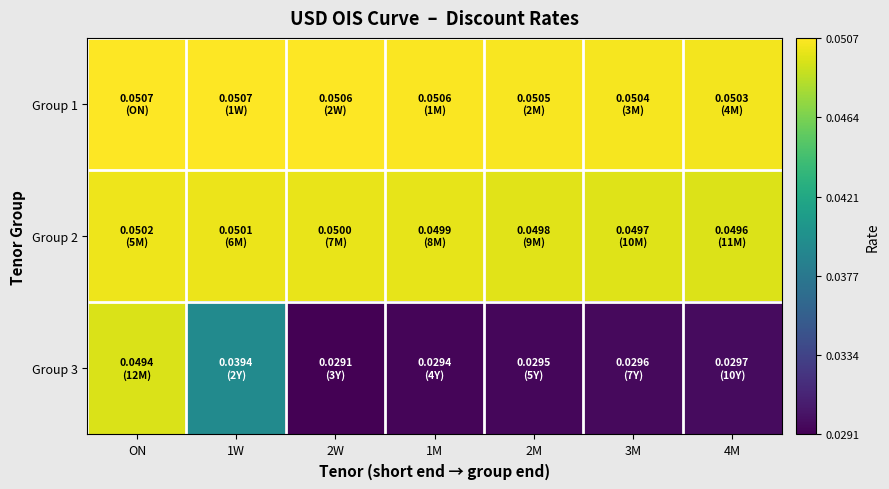

Reading right to left, transcribe all the data shown in this chart.

Group 1: 4M=0.1	3M=0.1	2M=0.1	1M=0.1	2W=0.1	1W=0.1	ON=0.1
Group 2: 4M=0.0	3M=0.0	2M=0.0	1M=0.0	2W=0.0	1W=0.1	ON=0.1
Group 3: 4M=0.0	3M=0.0	2M=0.0	1M=0.0	2W=0.0	1W=0.0	ON=0.0